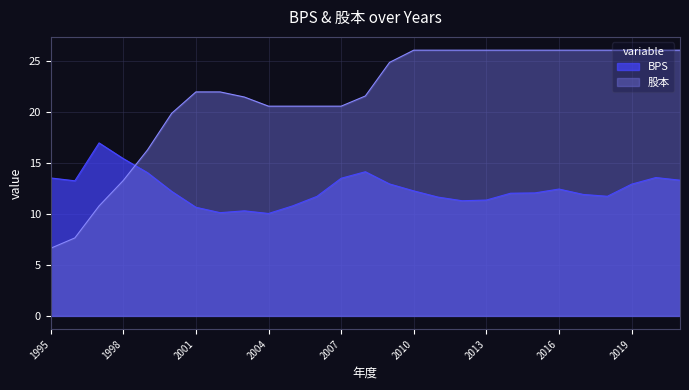

What is the difference between the maximum and second lowest values in the BPS series?

6.8